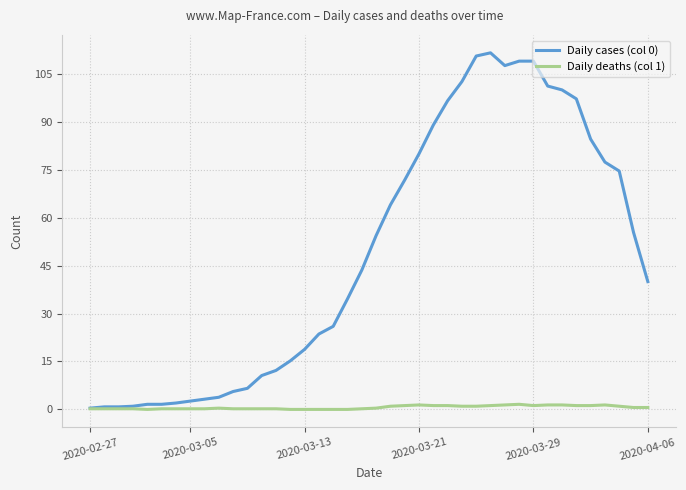

Which series has the largest total across all categories?

Daily cases (col 0)